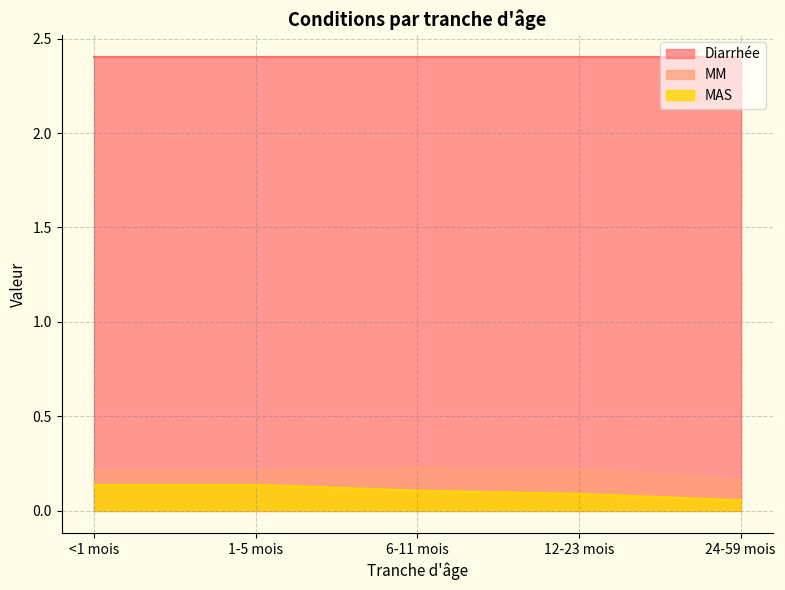

What are all the series names shown in the legend?

Diarrhée, MM, MAS